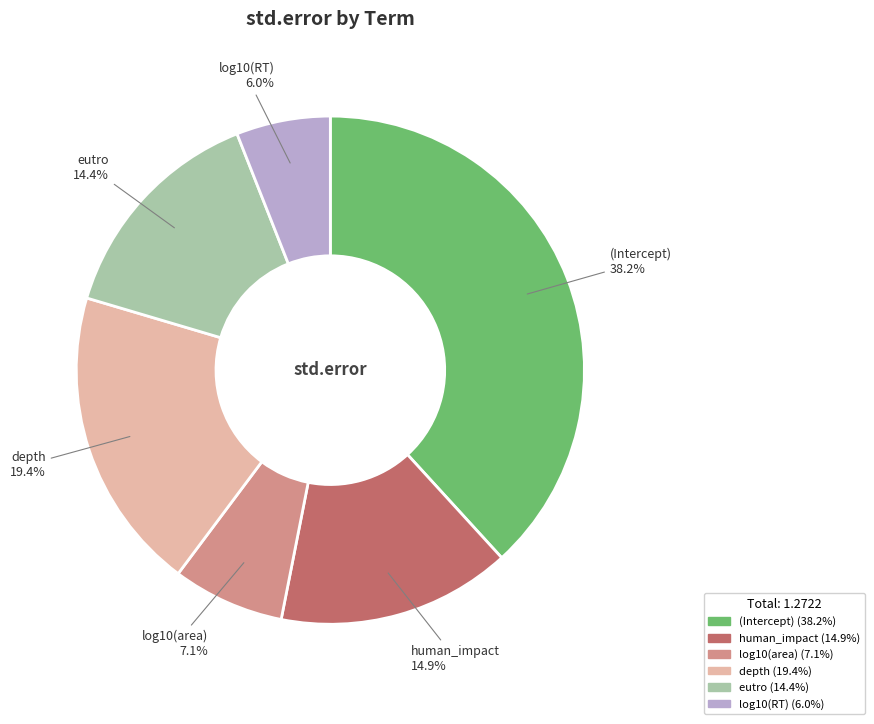

The (Intercept) slice represents 38% of the pie. True or false?

True